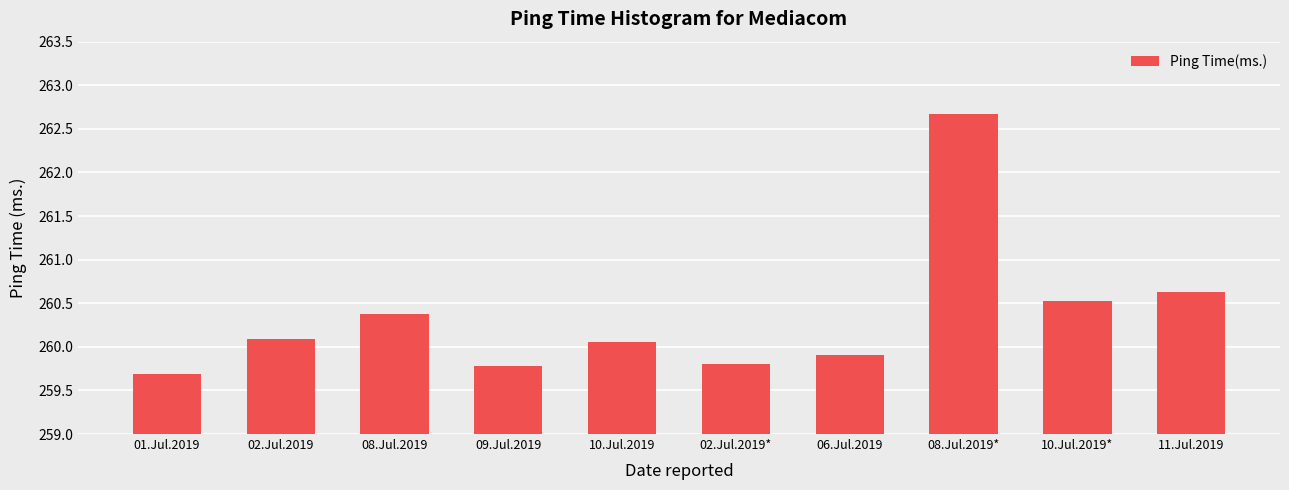

Reading left to right, what are all the values shown in this chart?

259.7	260.1	260.4	259.8	260.1	259.8	259.9	262.7	260.5	260.6